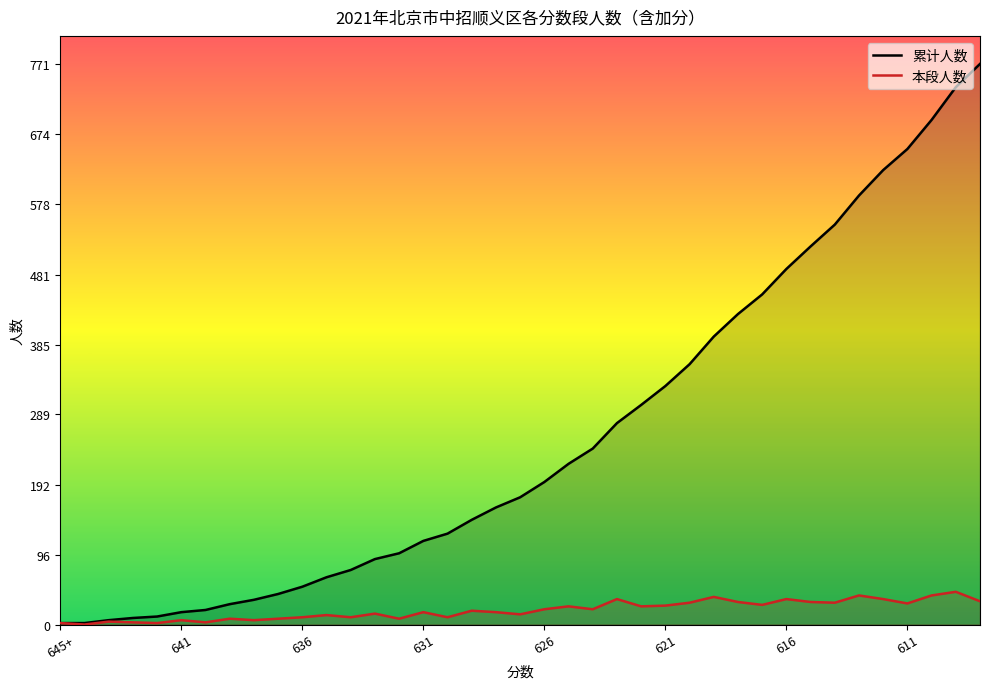

What is the difference between the maximum and minimum values in the 本段人数 series?

45